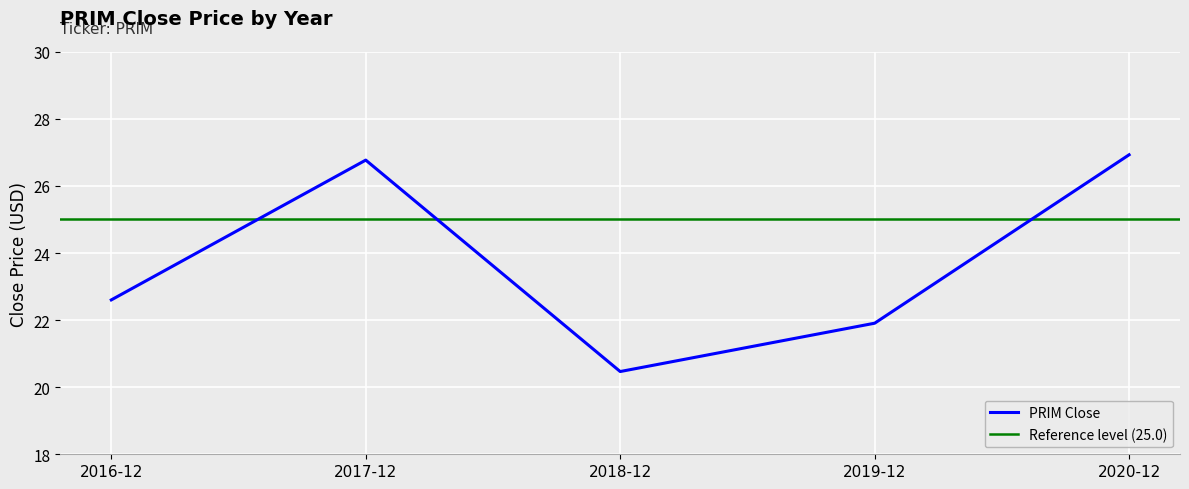

What is the minimum value for PRIM Close?

20.5